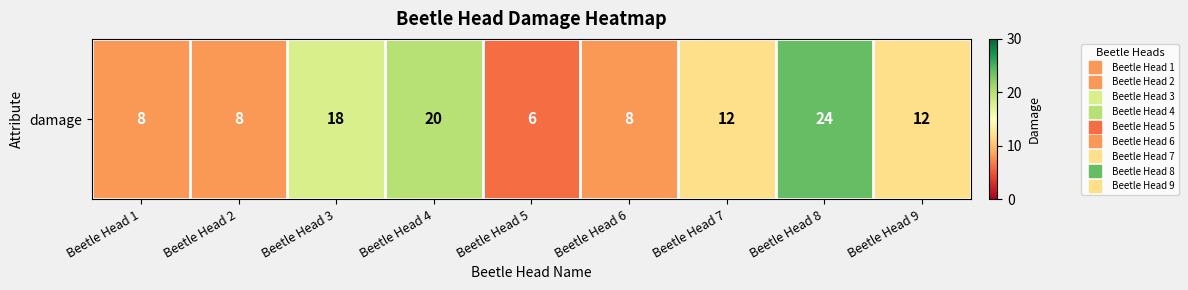

At which category does the chart reach its peak across all series?

Beetle Head 8